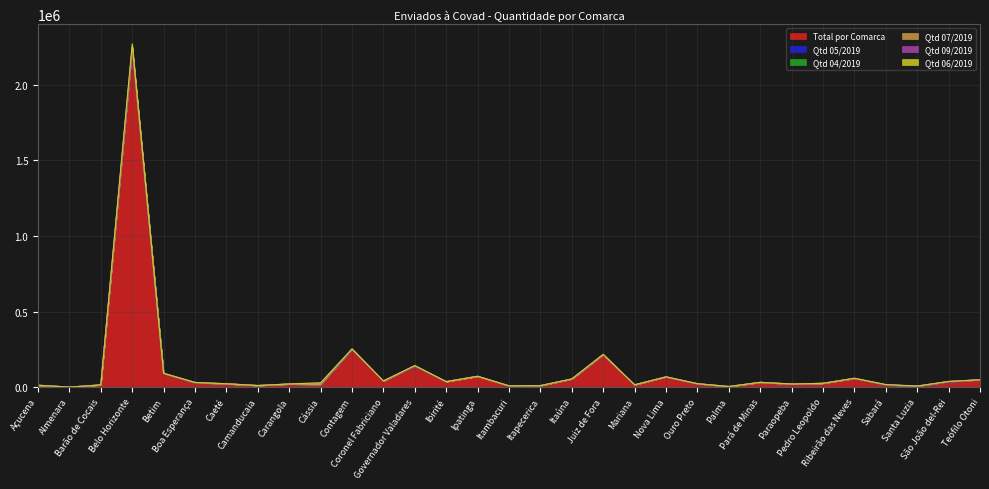

Between Caeté and Cássia, which series saw the biggest shift?

Qtd 09/2019